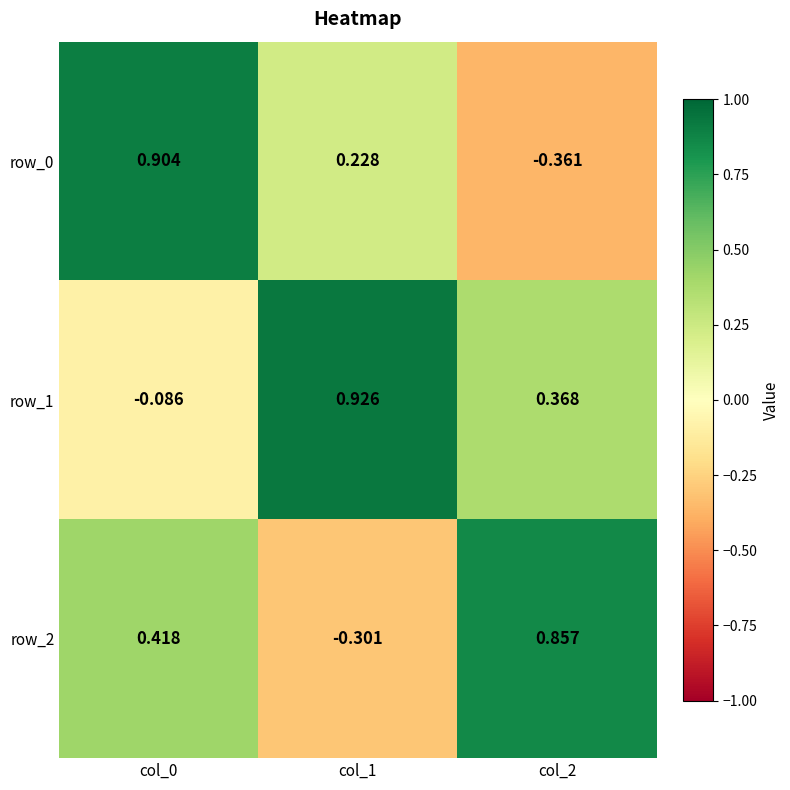

At which category is the sum across all series the highest?

col_0